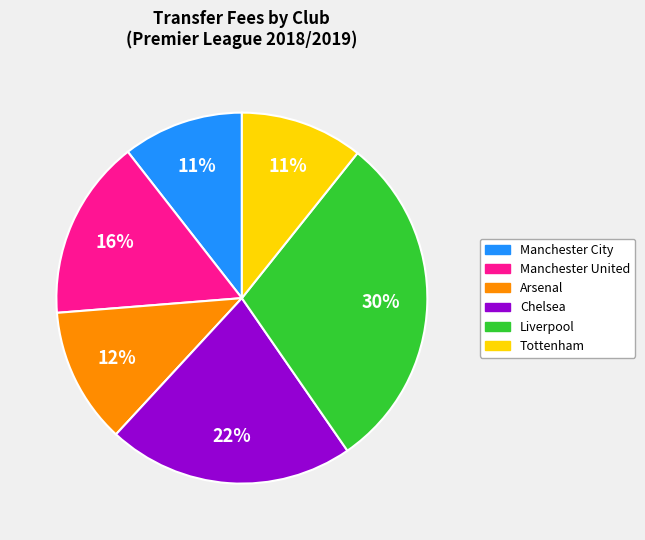

Which category has the biggest portion of the pie?

Liverpool